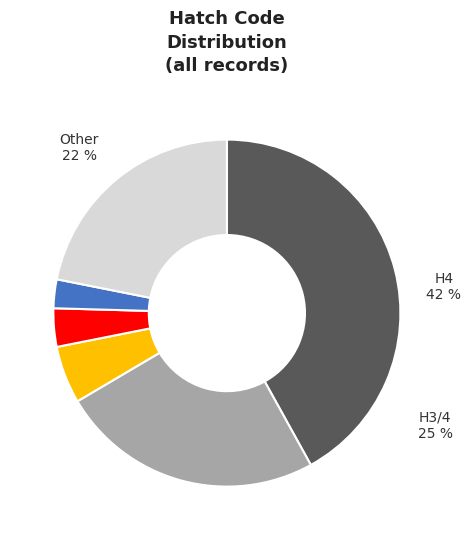

Is the sum of H5-1 and H5-2 greater than half?

No